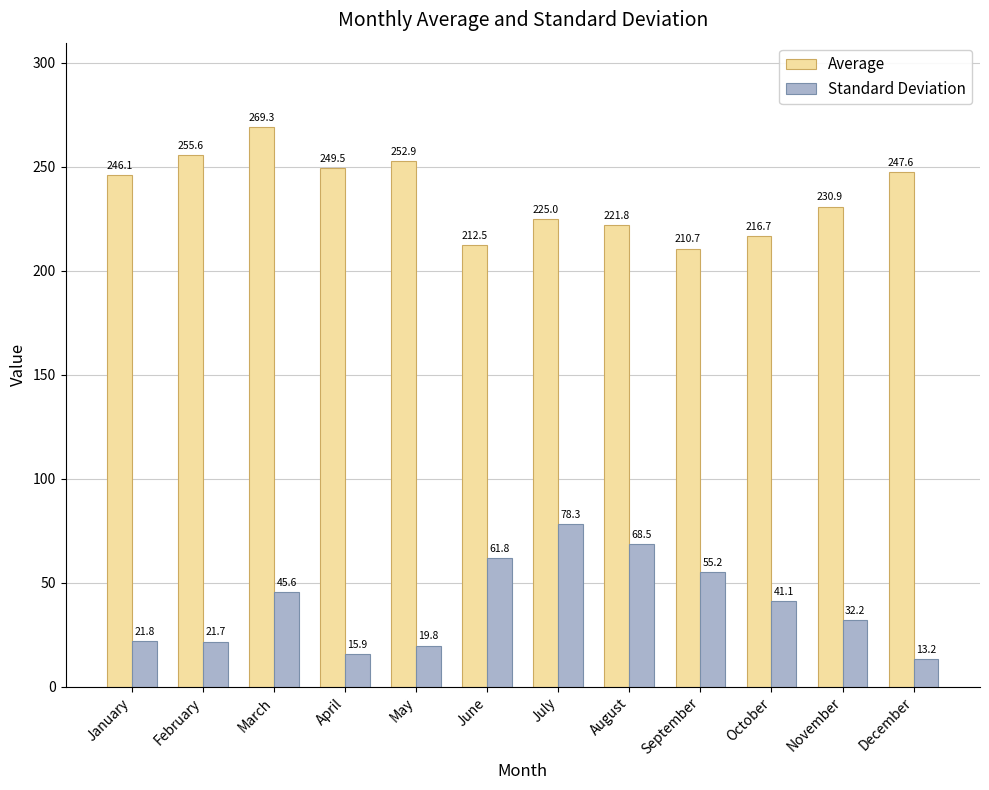

Which series has the widest spread of values?

Standard Deviation